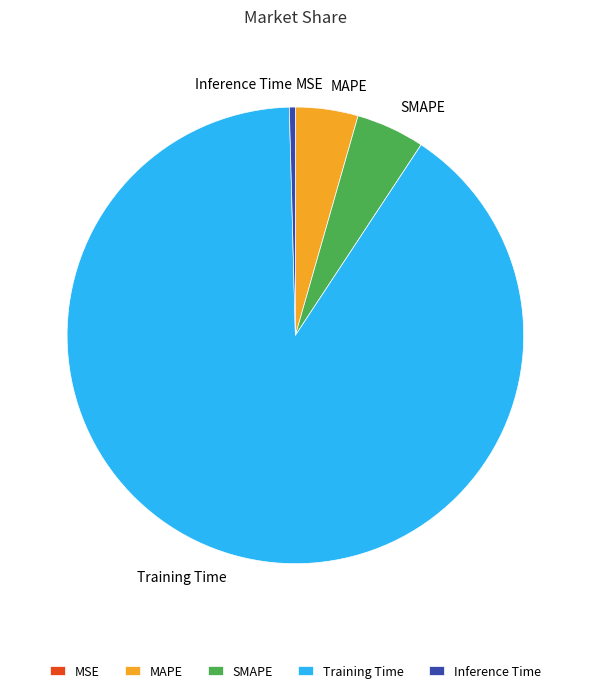

Which slice is the largest?

Training Time